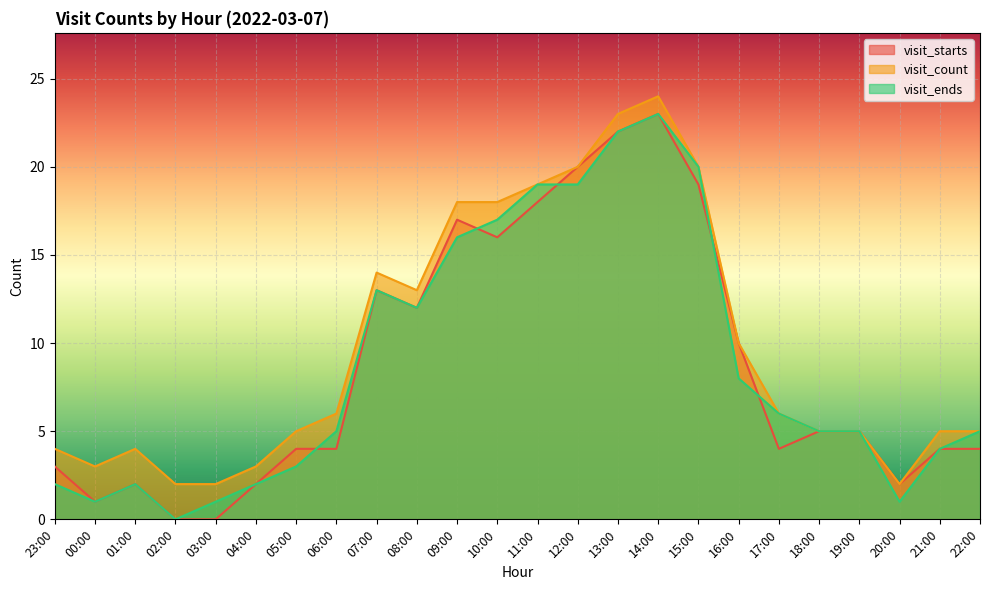

The value of visit_ends at 17:00 is 11. True or false?

False